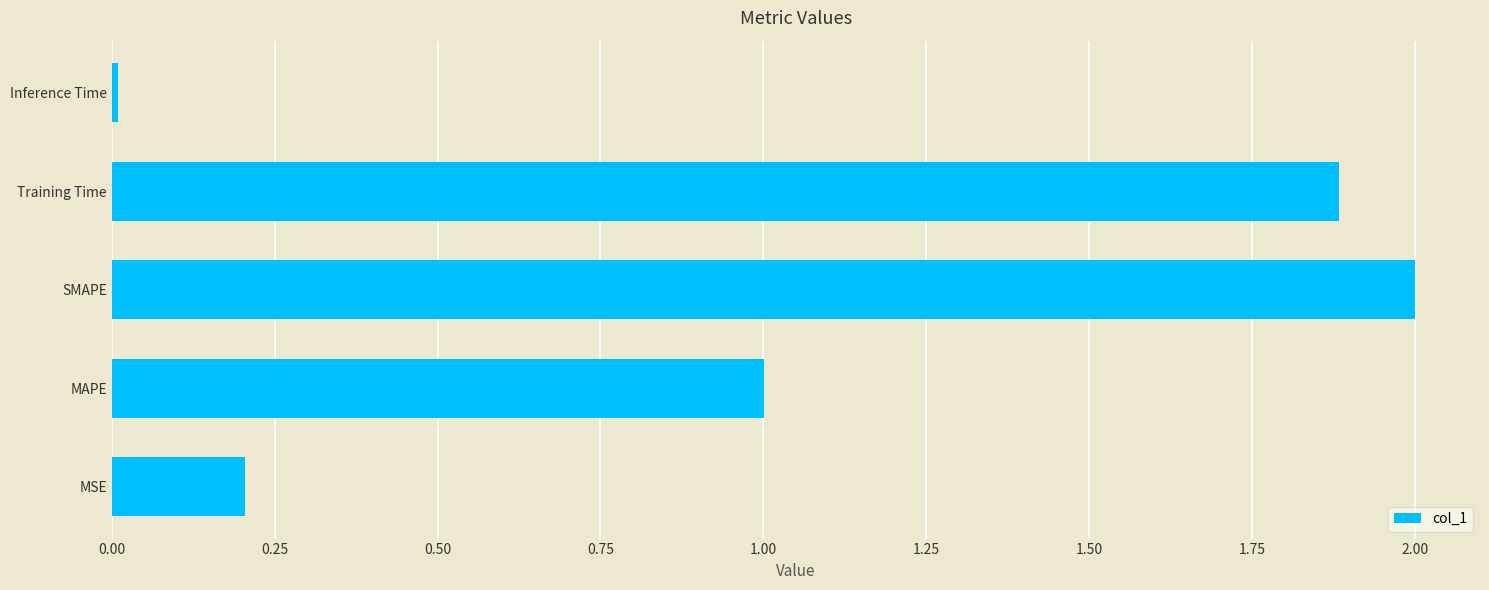

How many data points does each series have?

5